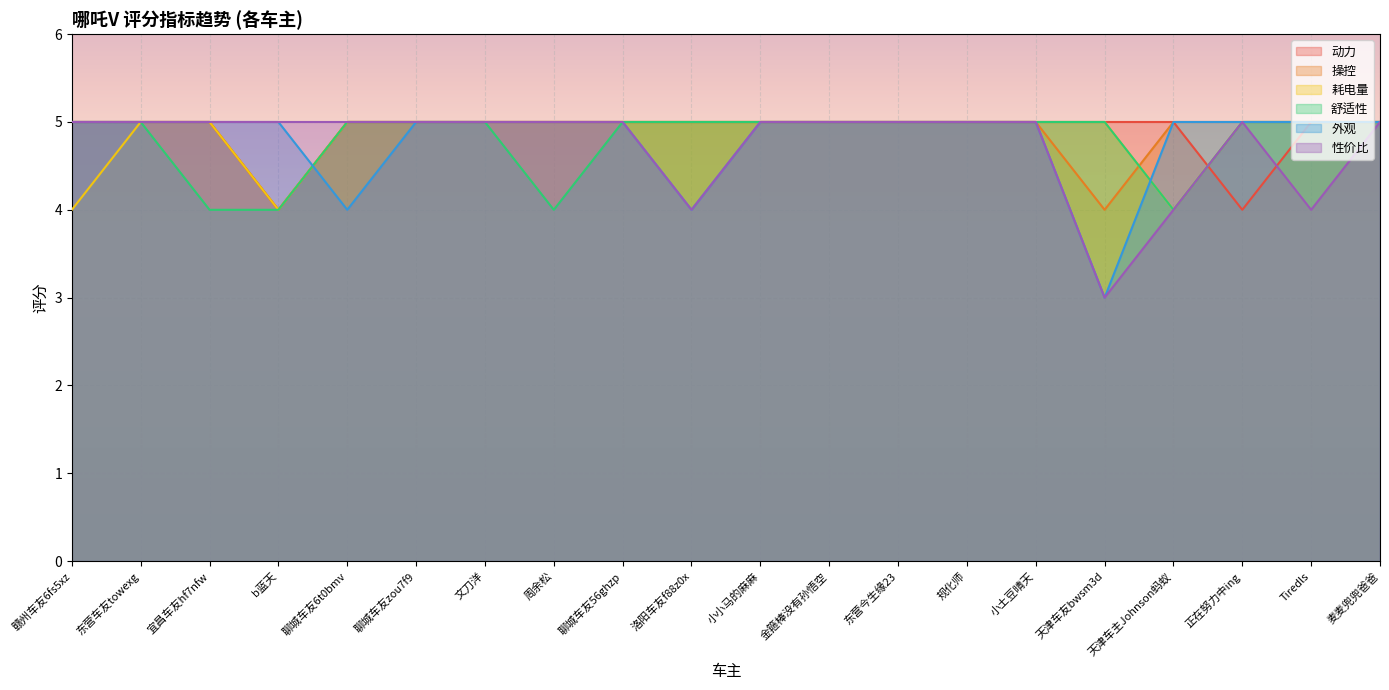

True or false: 操控 has more than 0 interior local peaks.

False